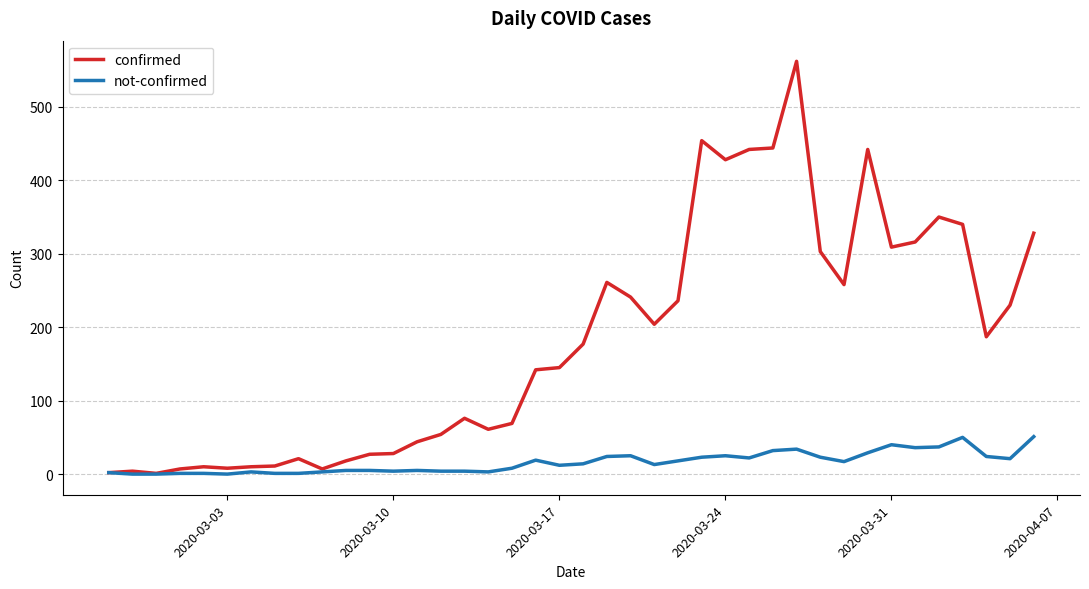

Which series has the largest total across all categories?

confirmed